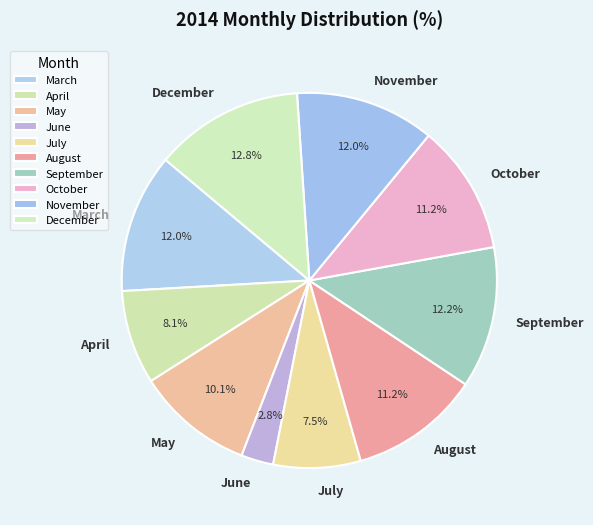

How many segments does this pie chart have?

10